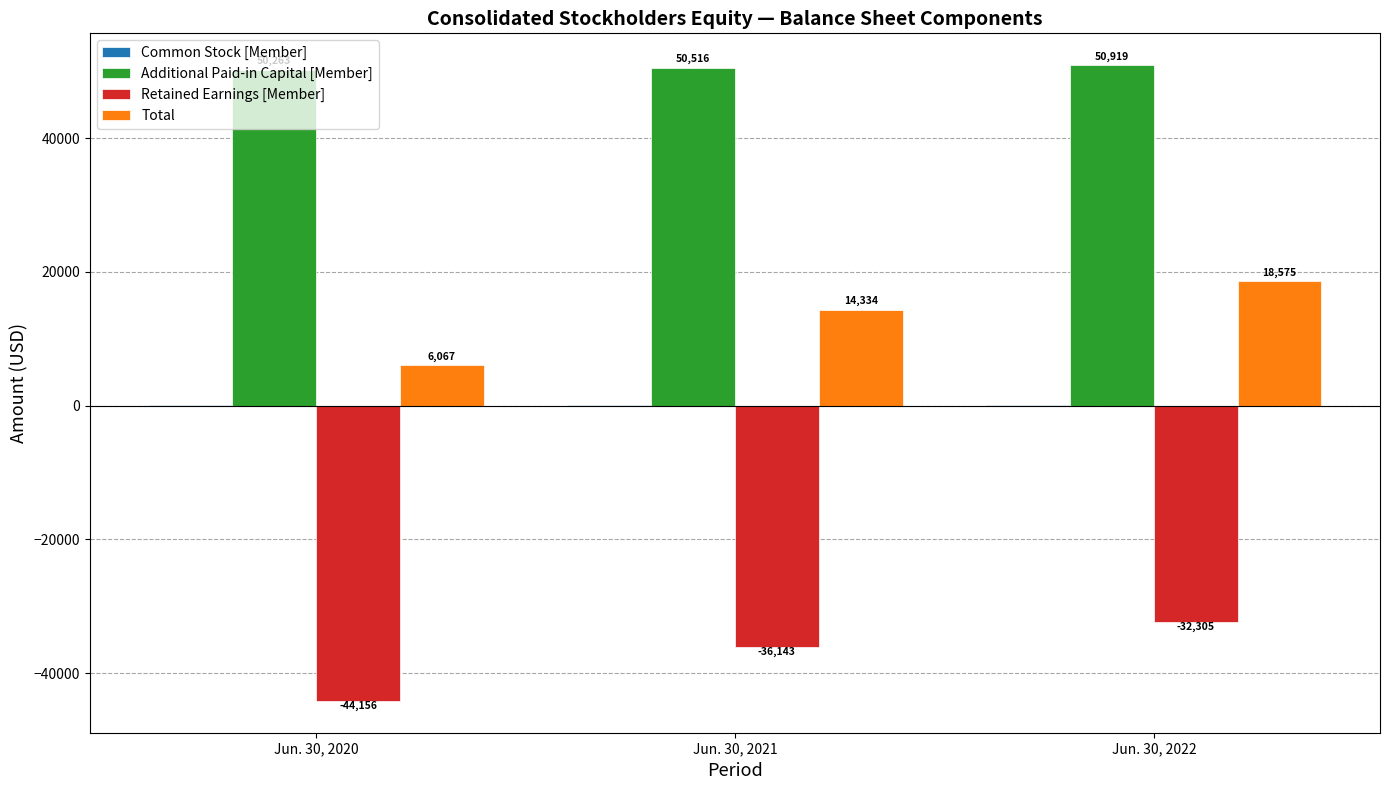

At which category is the sum across all series the highest?

Jun. 30, 2022